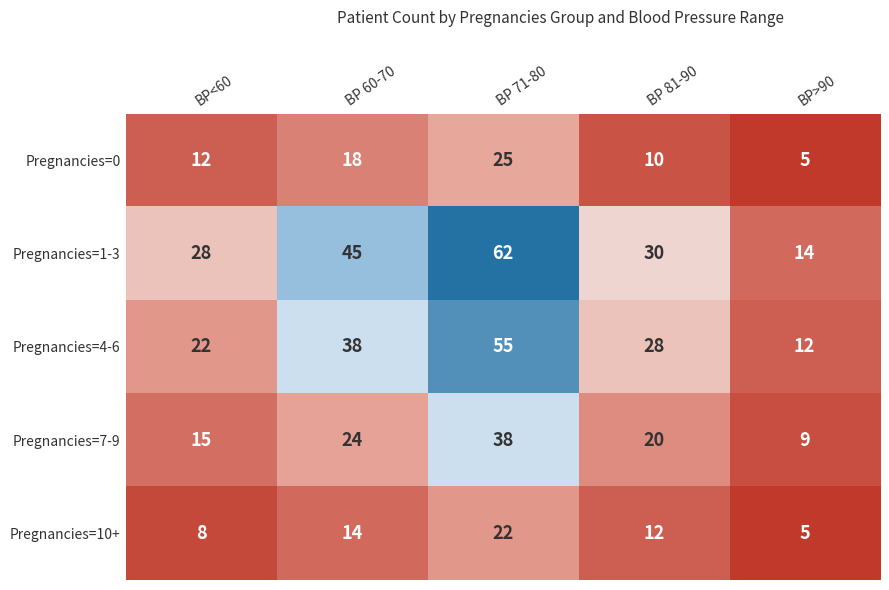

Count the number of categories in the chart.

5